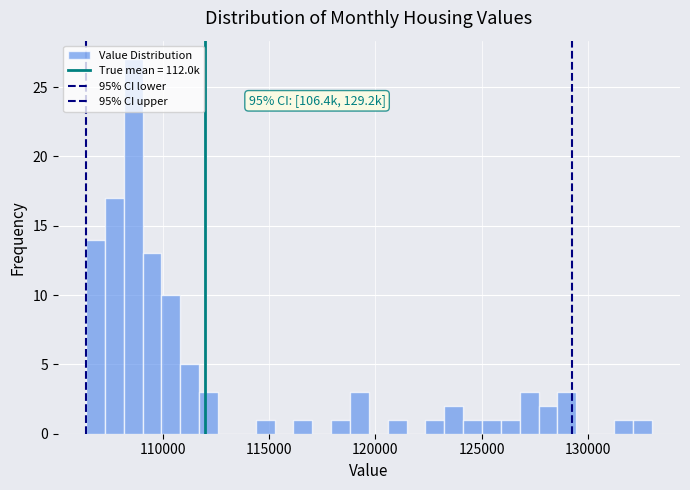

Around what value on the x-axis is the tallest bar? Give the approximate position of its centre, as read against the axis.

108500